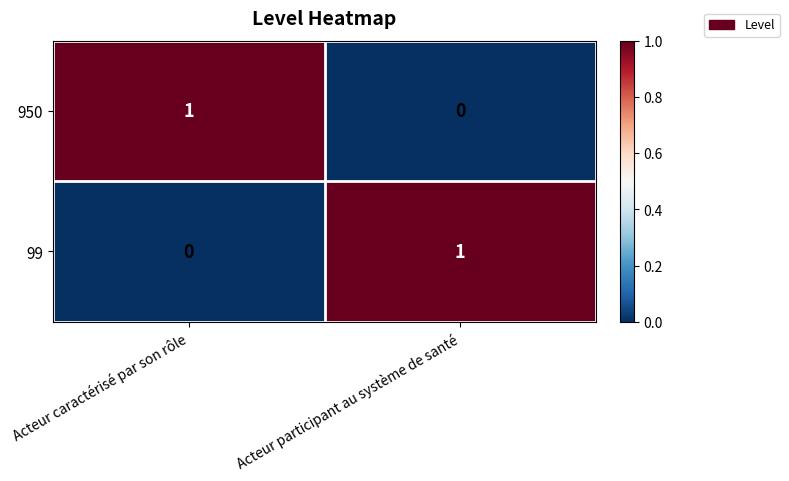

Is it true that 950 equals 0 at Acteur caractérisé par son rôle?

False